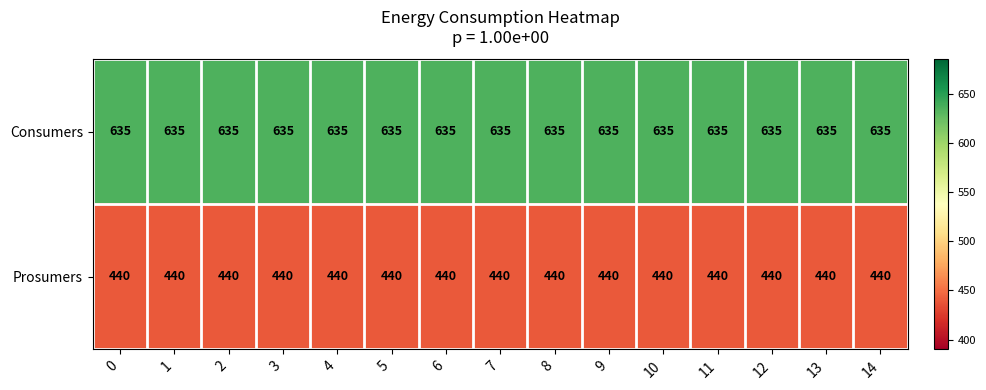

What is the spread (max minus min) of values at 14?

195